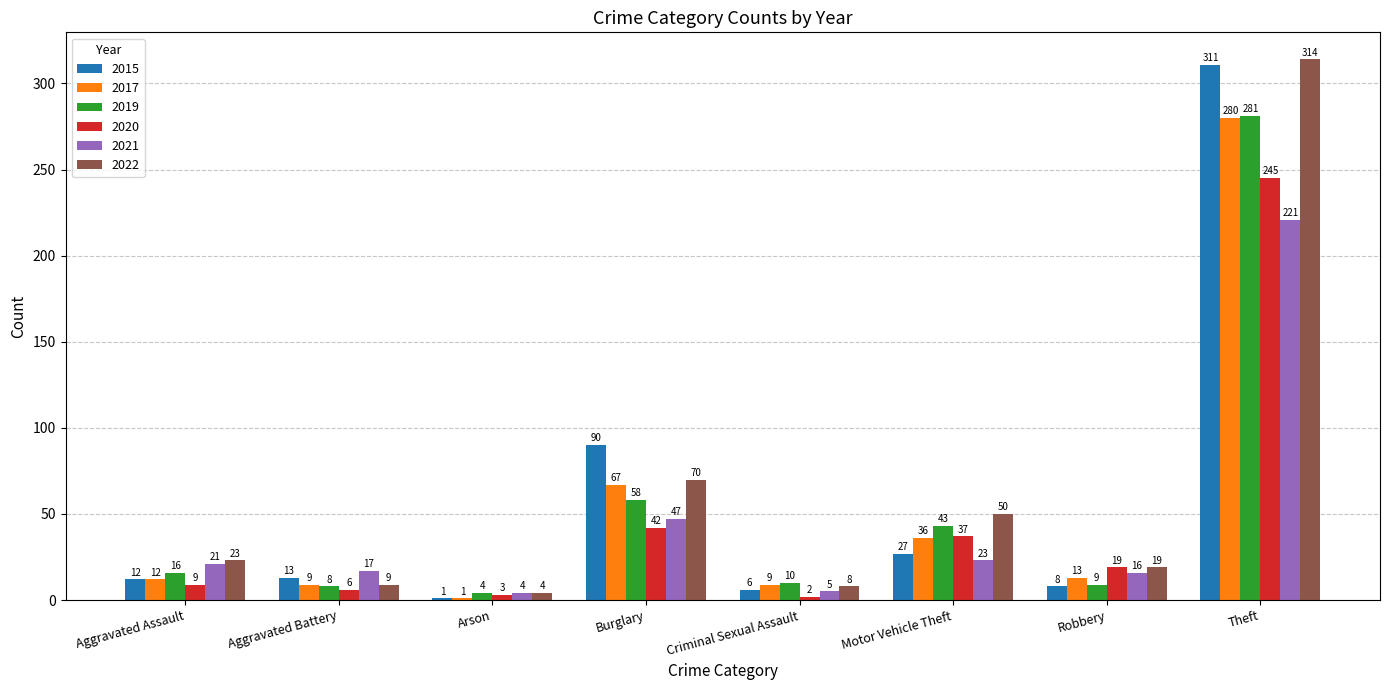

How many data points in 2020 are less than 19?

4